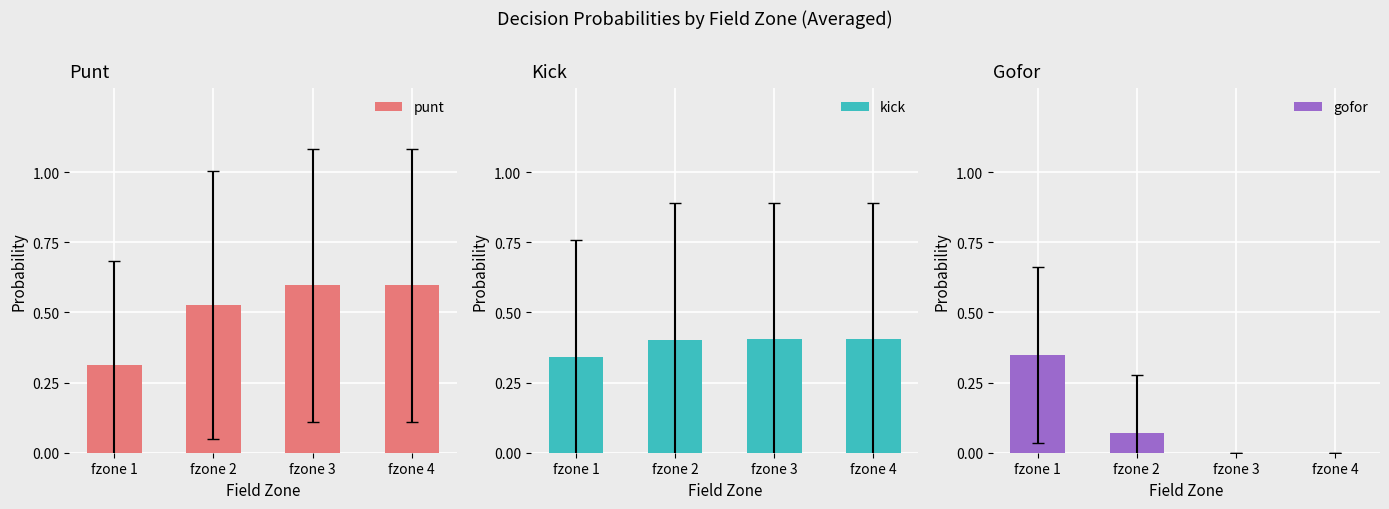

Reading left to right, extract all data points from this chart.

punt: fzone 1=0.3	fzone 2=0.5	fzone 3=0.6	fzone 4=0.6
kick: fzone 1=0.3	fzone 2=0.4	fzone 3=0.4	fzone 4=0.4
gofor: fzone 1=0.3	fzone 2=0.1	fzone 3=0.0	fzone 4=0.0